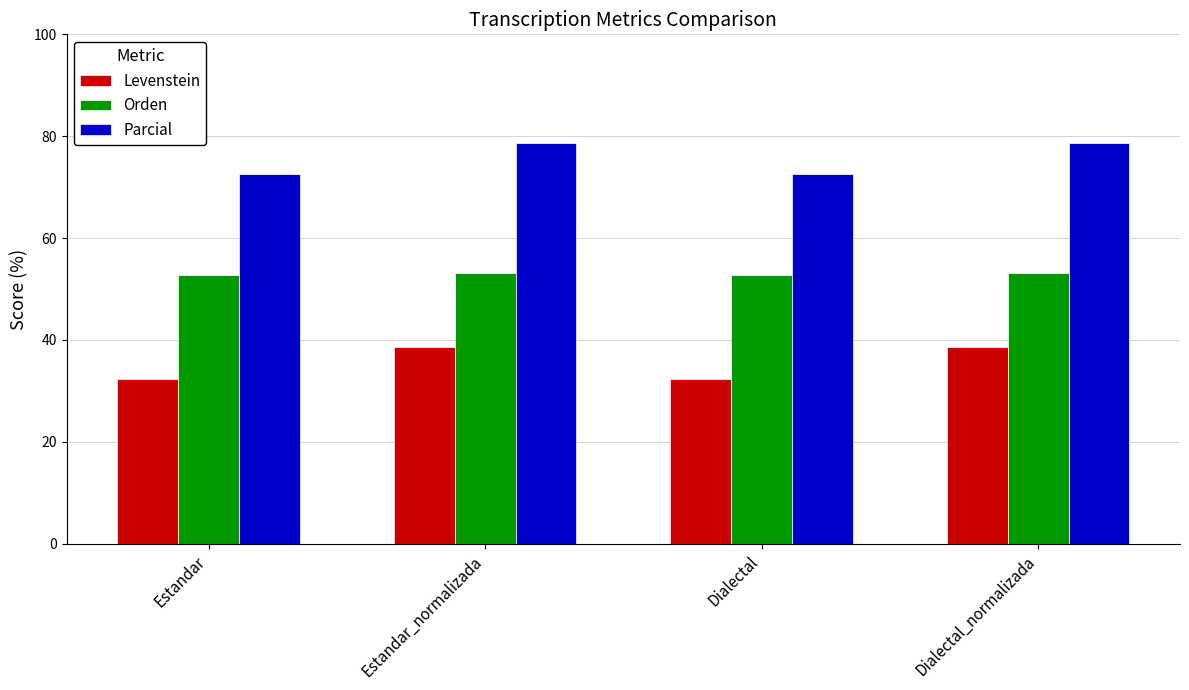

True or false: Orden has a value of 32.4 at Estandar.

False